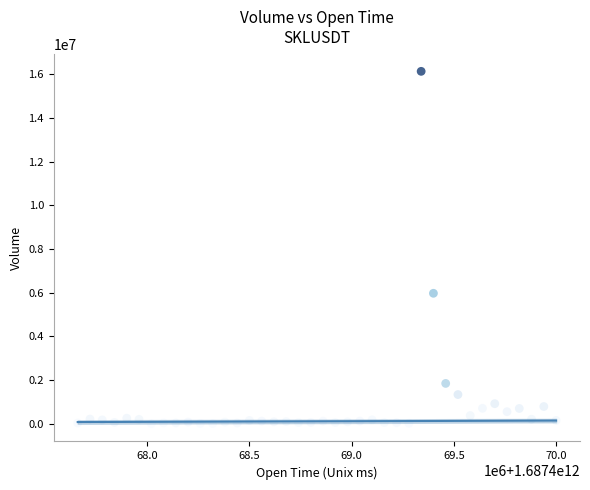

What Y value in the scatter plot is closest to 8065596?

5970534